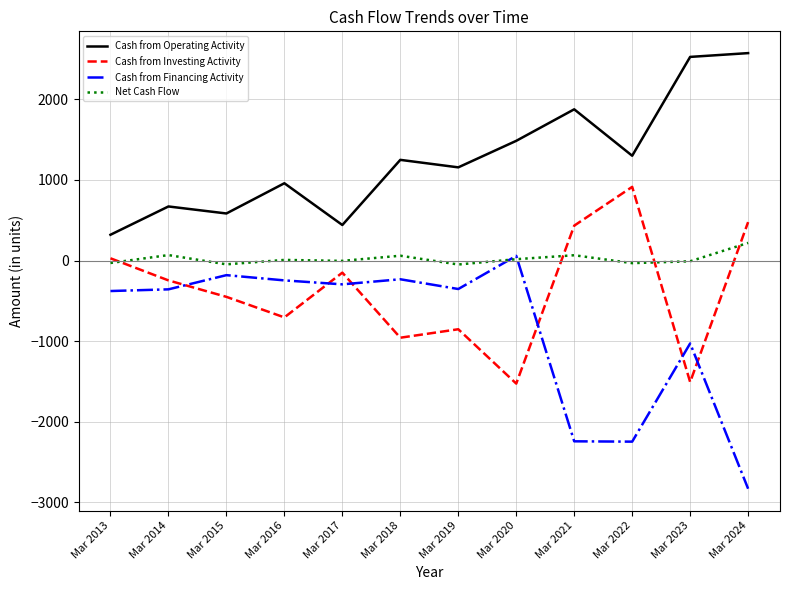

Is it true that Cash from Investing Activity equals 28 at Mar 2013?

True